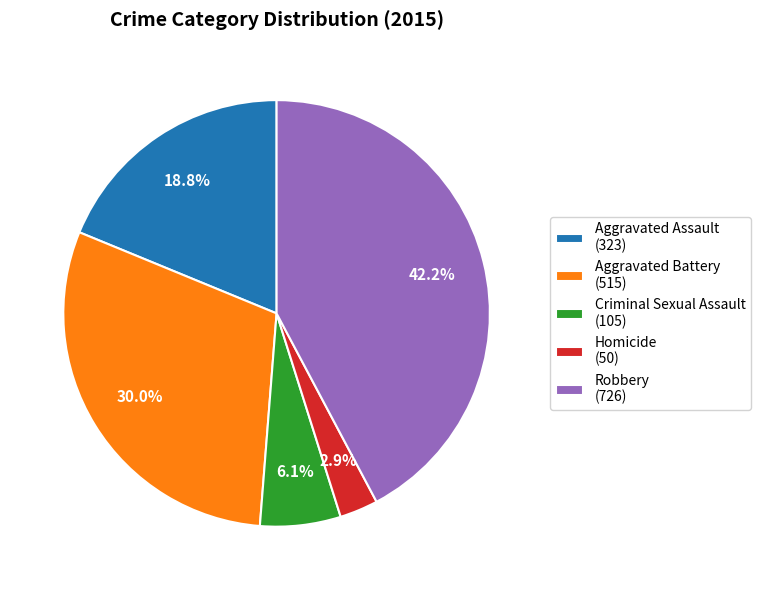

Which has a higher value, Criminal Sexual Assault or Robbery?

Robbery